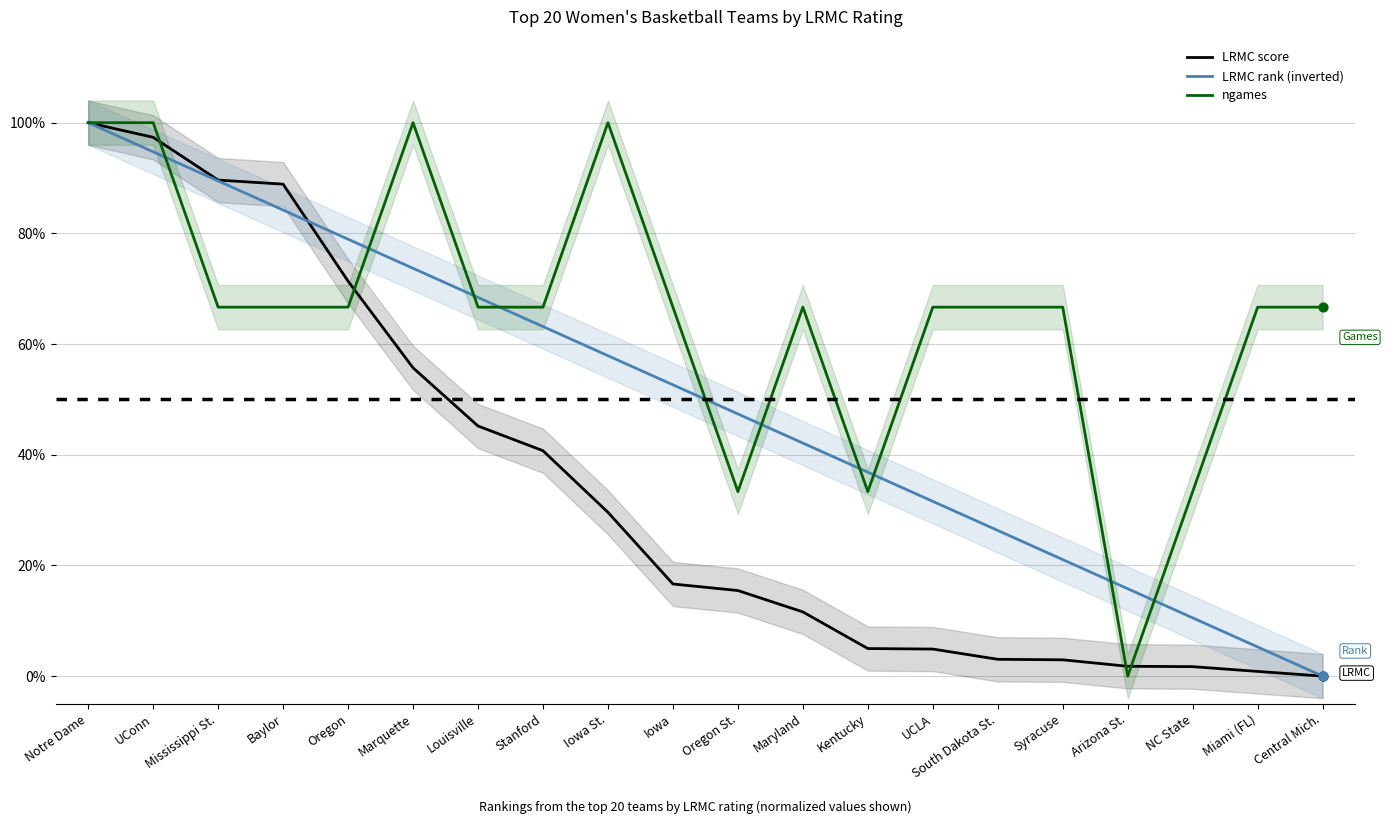

Which series has the largest total across all categories?

ngames